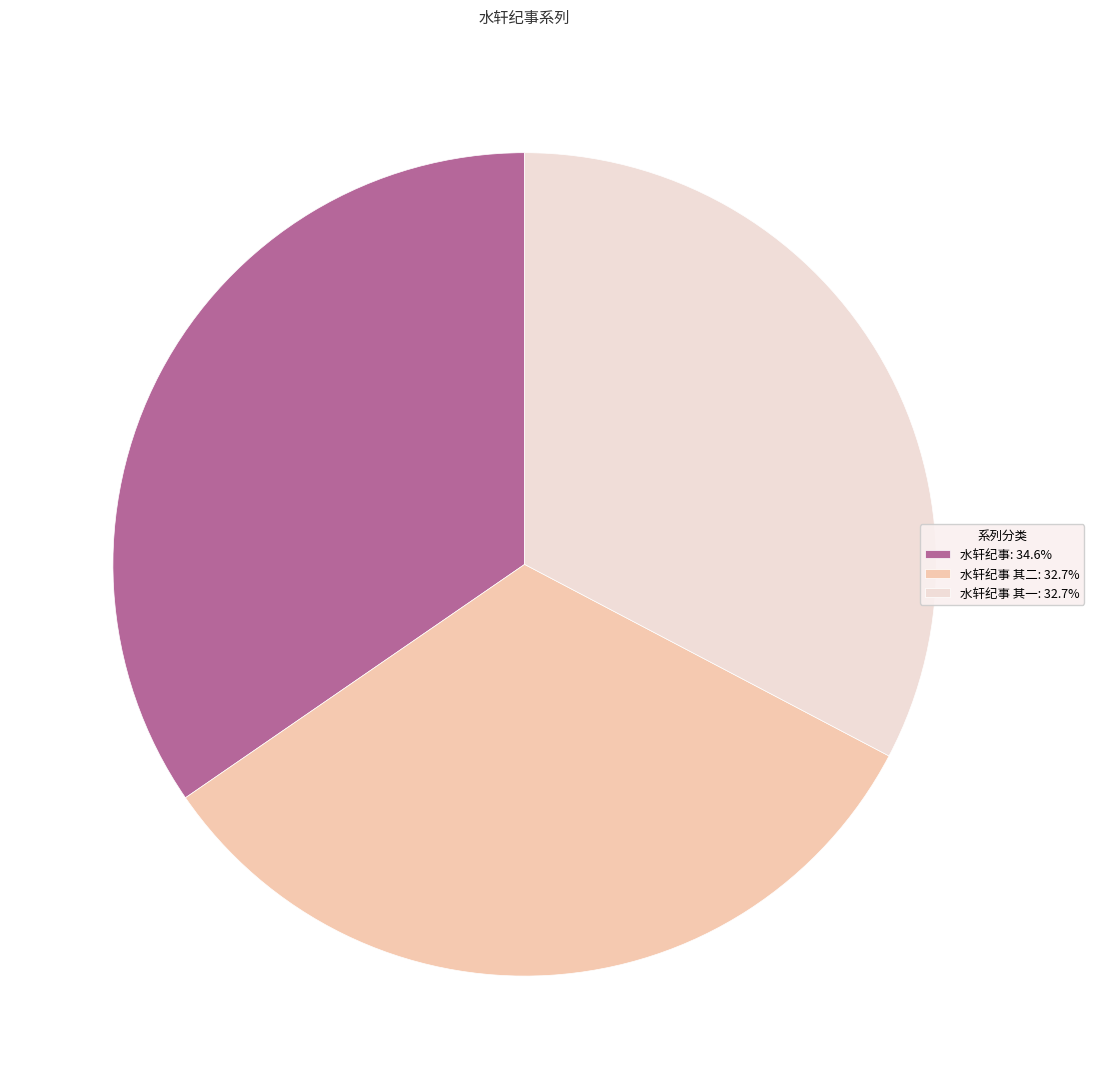

Is the sum of 水轩纪事 其二: 32.7% and 水轩纪事: 34.6% greater than half?

Yes